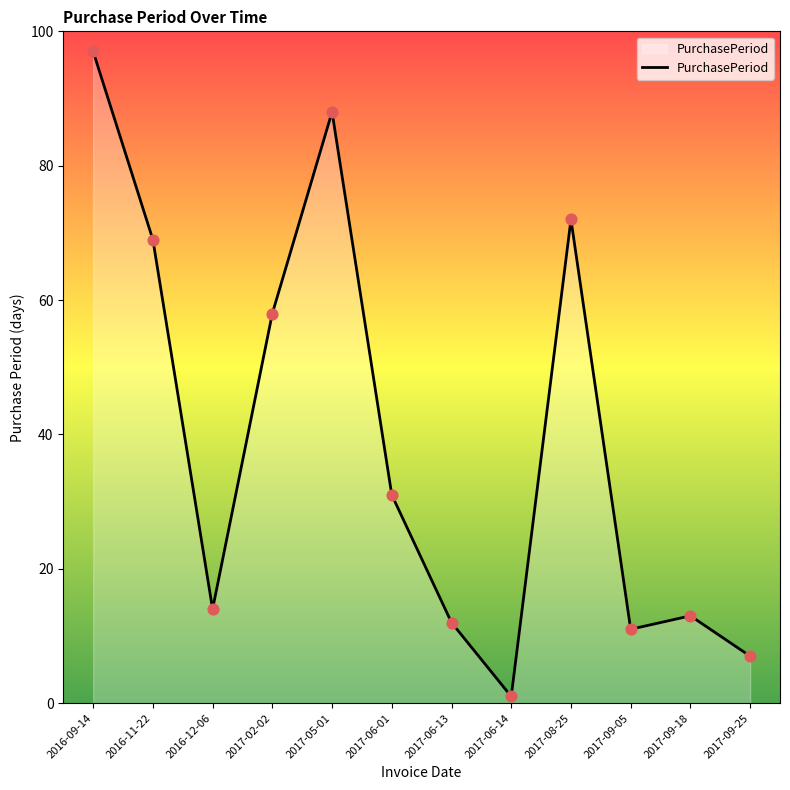

What is the change in value from 2016-09-14 to 2017-02-02?

-39